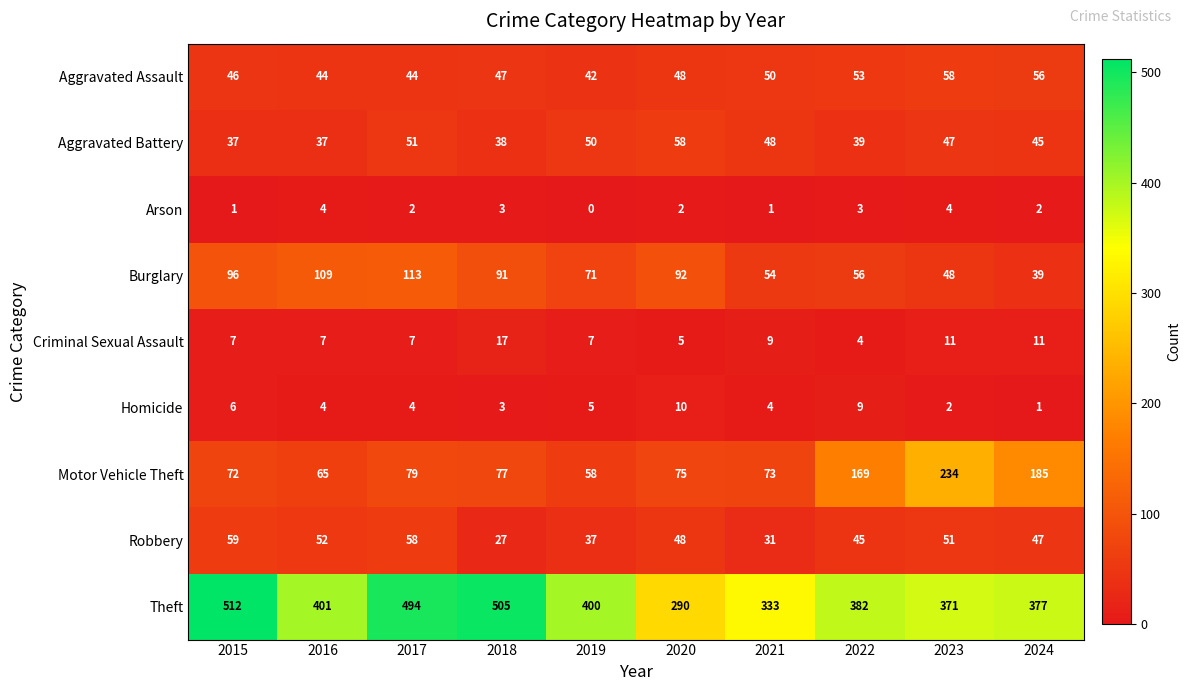

Is it true that Robbery equals 51 at 2023?

True